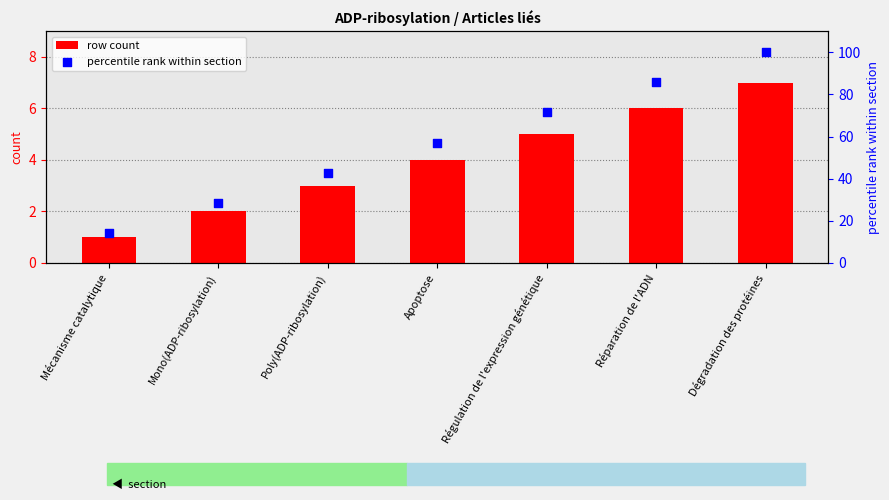

Is the value of row count at Régulation de l'expression génétique greater than the value of percentile rank within section at Dégradation des protéines?

No